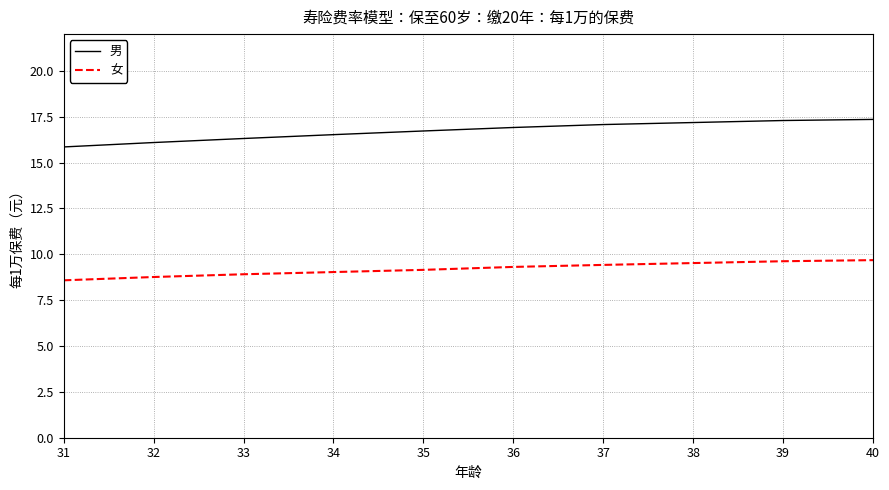

List the series in order of their peak value, highest first.

男, 女